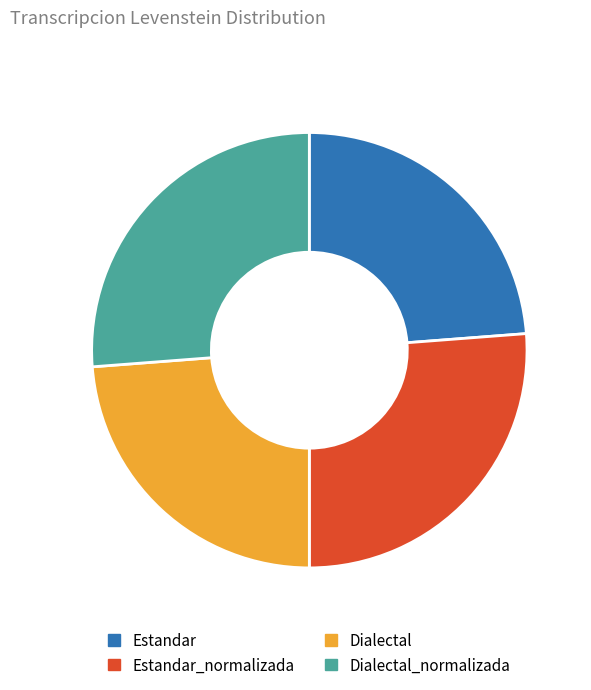

Is there a majority slice in this chart?

No